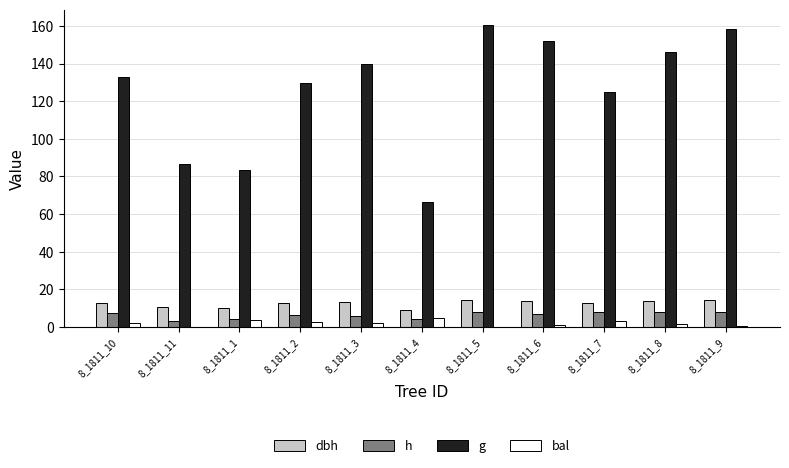

What is the total value across all series at 8_1811_9?

181.1